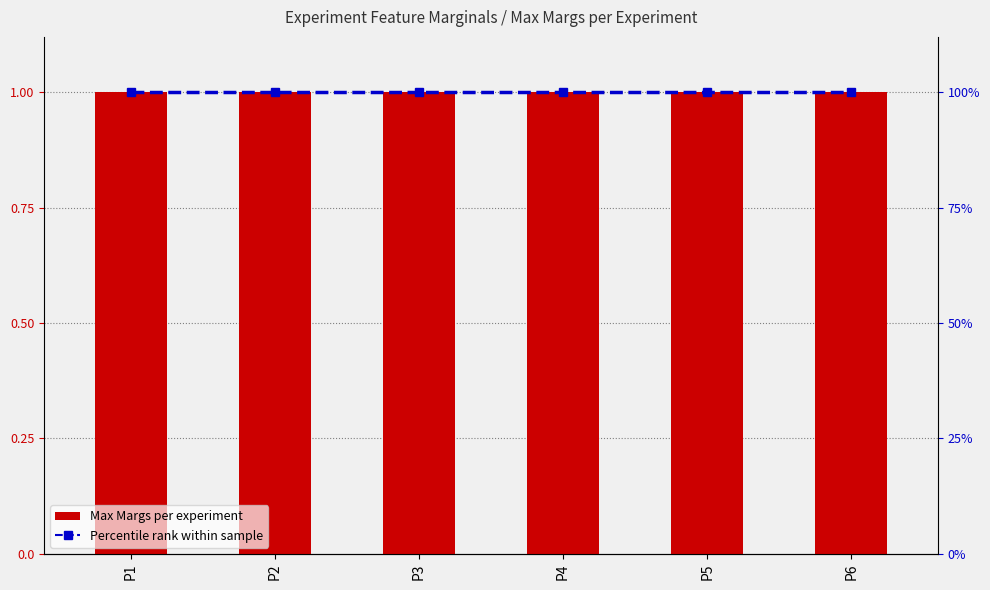

Reading left to right, what are all the values shown in this chart?

Max Margs: P1=1.0	P2=1.0	P3=1.0	P4=1.0	P5=1.0	P6=1.0
Percentile rank within sample: P1=100.0	P2=100.0	P3=100.0	P4=100.0	P5=100.0	P6=100.0